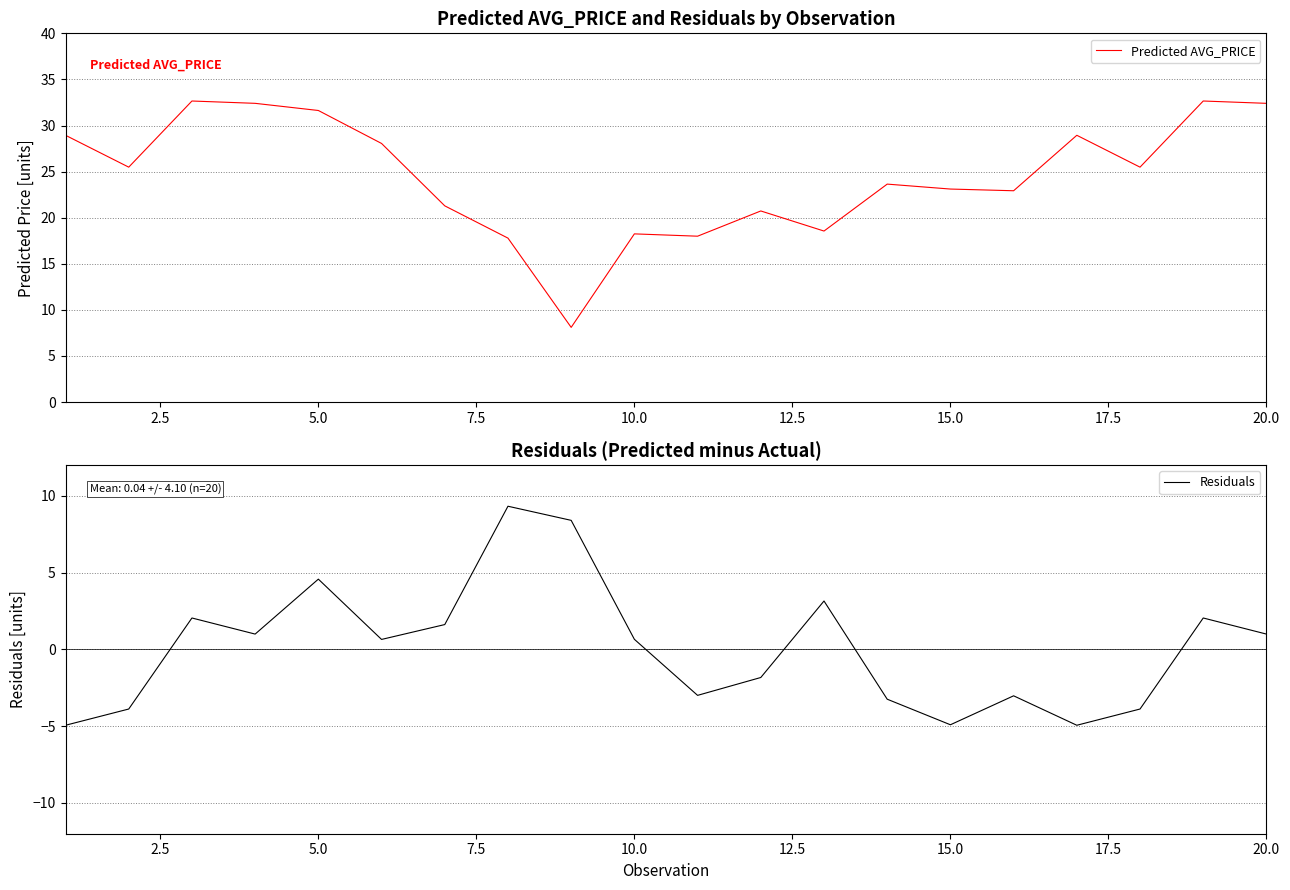

List the series in order of their peak value, lowest first.

Residuals, Predicted AVG_PRICE